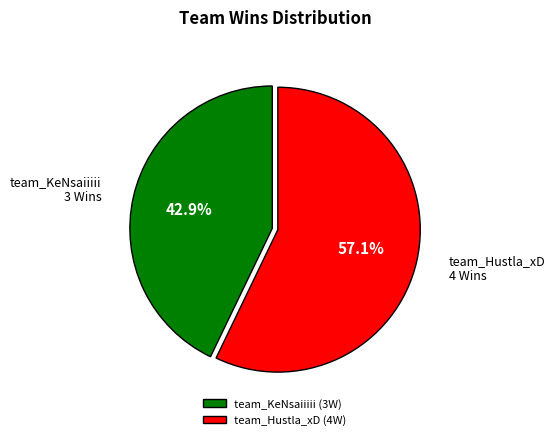

What percentage is NOT represented by team_Hustla_xD?

42.9%